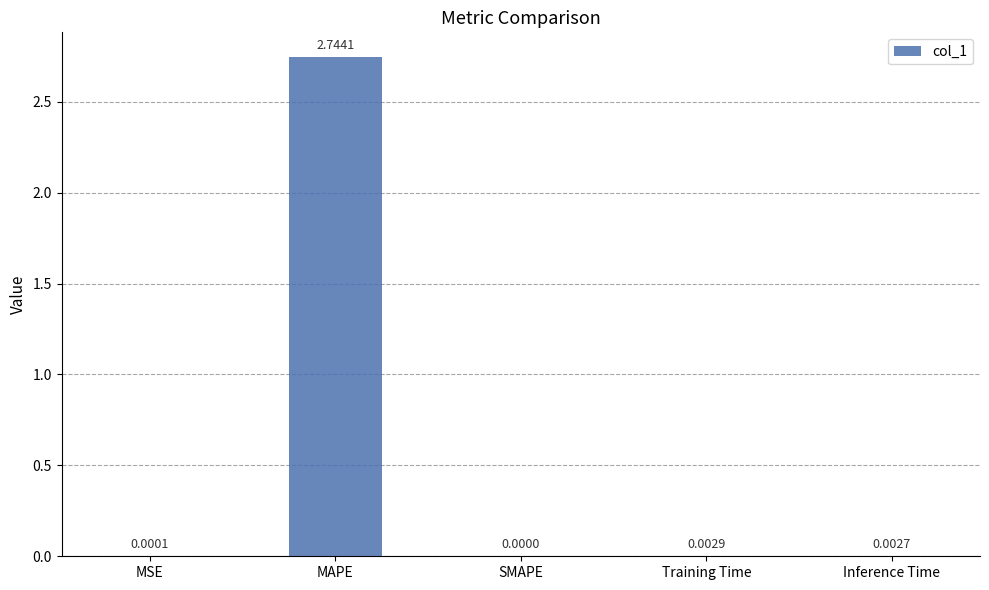

Which label corresponds to the largest value in the chart?

MAPE